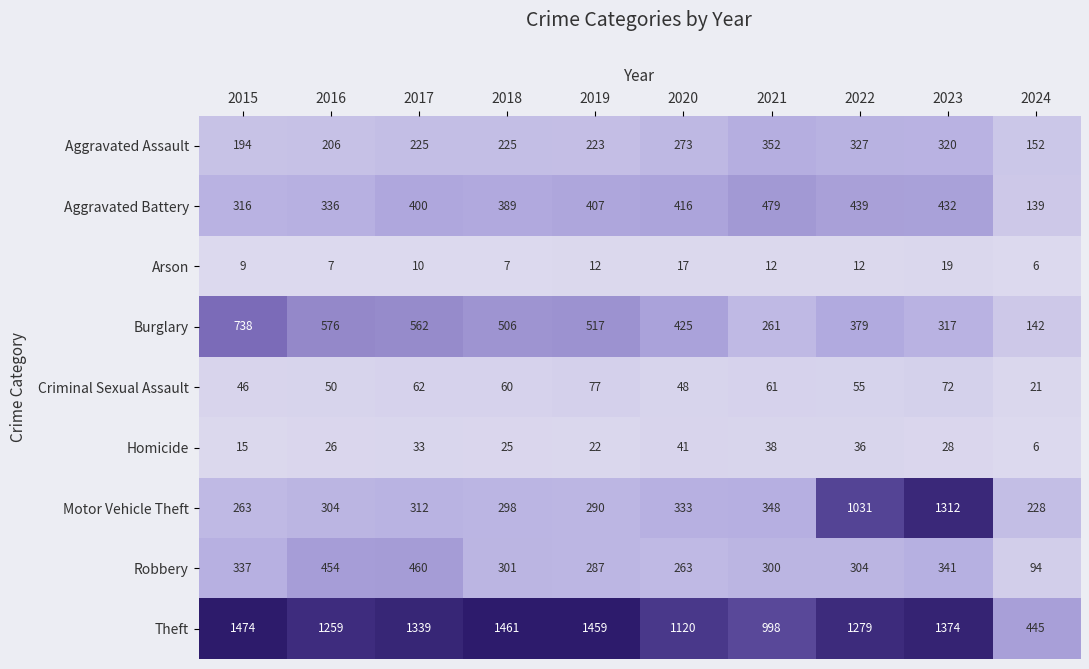

Which series changed the most between 2016 and 2022?

Motor Vehicle Theft